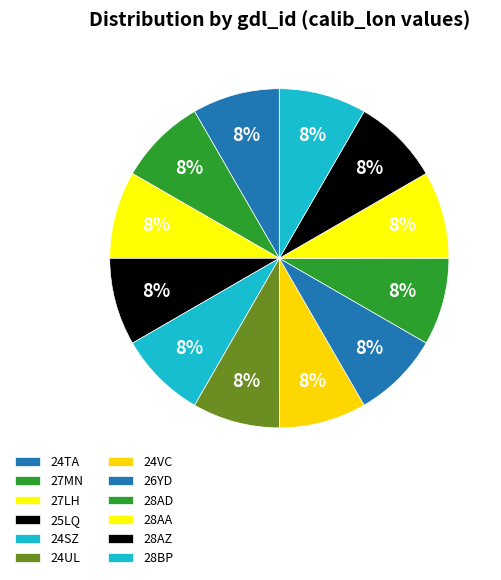

To the nearest percent, what is the combined percentage of 28AA and 28AZ?

17%